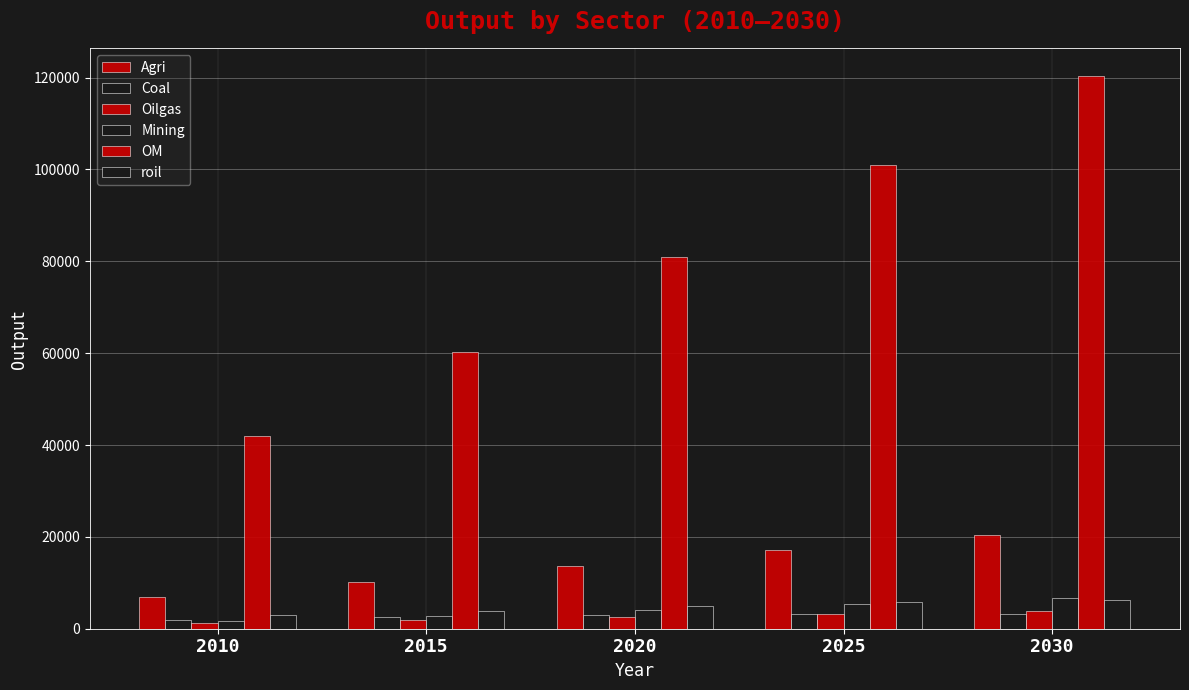

How many groups of bars are there?

5